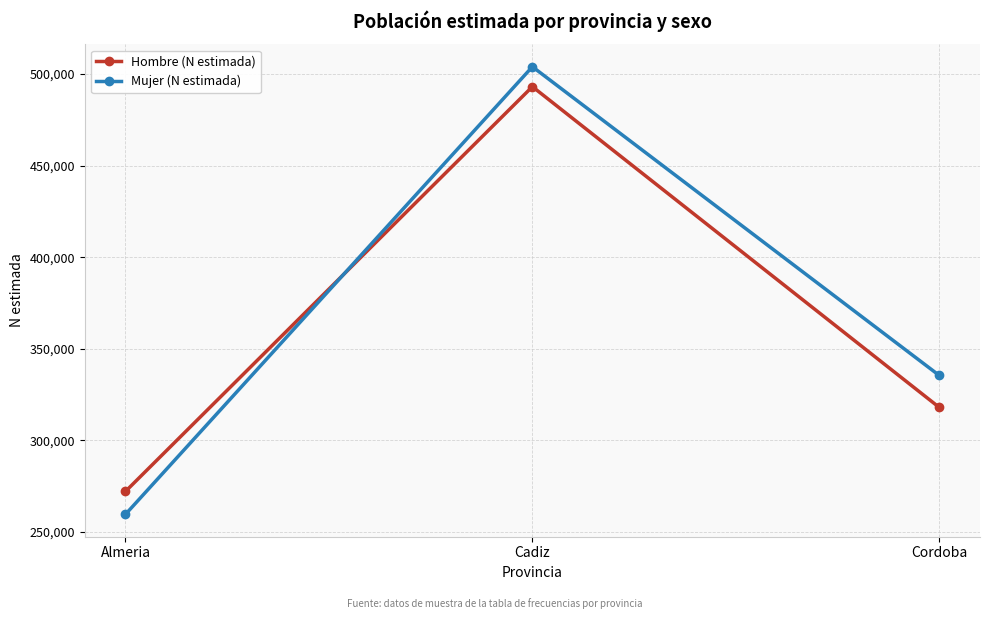

List the labels in order of Mujer (N estimada) value, largest first.

Cadiz, Cordoba, Almeria